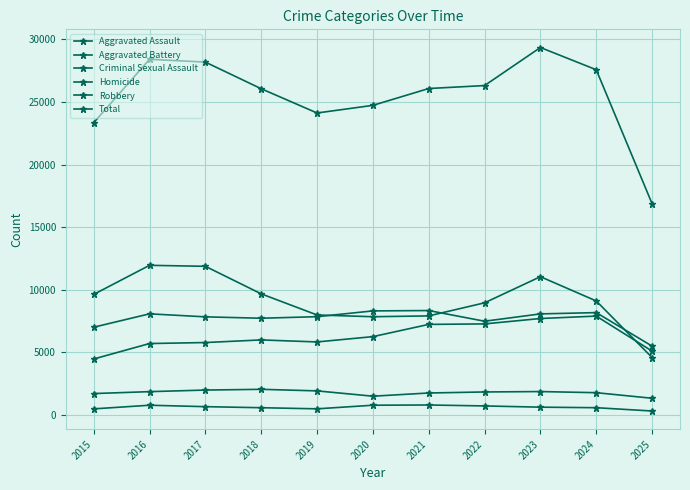

What is the value of the Homicide point at the 8th from the left?

730